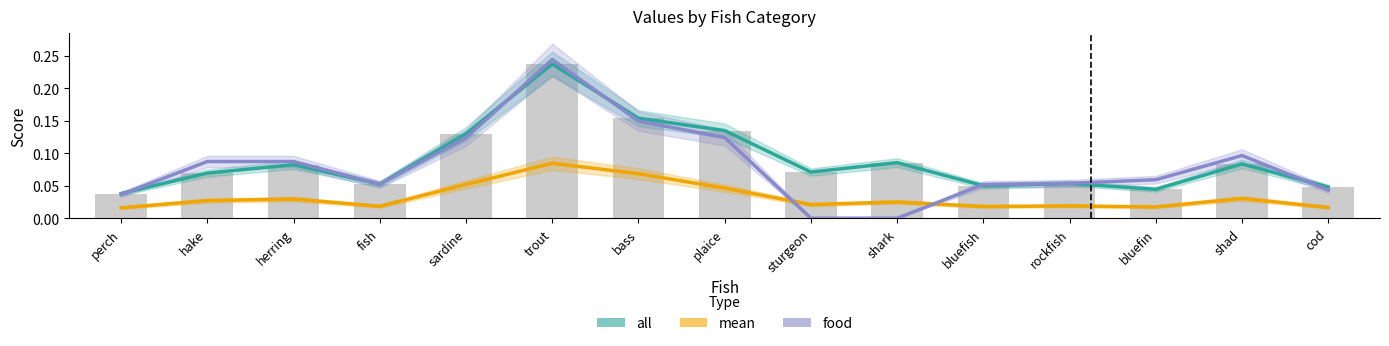

Reading left to right, list all the values displayed in this chart.

all: perch=0.0	hake=0.1	herring=0.1	fish=0.1	sardine=0.1	trout=0.2	bass=0.2	plaice=0.1	sturgeon=0.1	shark=0.1	bluefish=0.1	rockfish=0.1	bluefin=0.0	shad=0.1	cod=0.0
mean: perch=0.0	hake=0.0	herring=0.0	fish=0.0	sardine=0.1	trout=0.1	bass=0.1	plaice=0.0	sturgeon=0.0	shark=0.0	bluefish=0.0	rockfish=0.0	bluefin=0.0	shad=0.0	cod=0.0
food: perch=0.0	hake=0.1	herring=0.1	fish=0.1	sardine=0.1	trout=0.2	bass=0.1	plaice=0.1	sturgeon=0.0	shark=0.0	bluefish=0.1	rockfish=0.1	bluefin=0.1	shad=0.1	cod=0.0